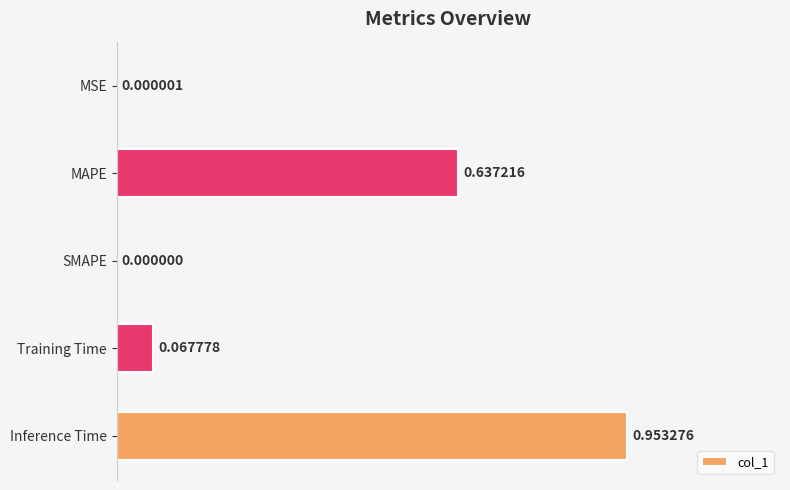

Where is the data nearest to the value 0?

SMAPE